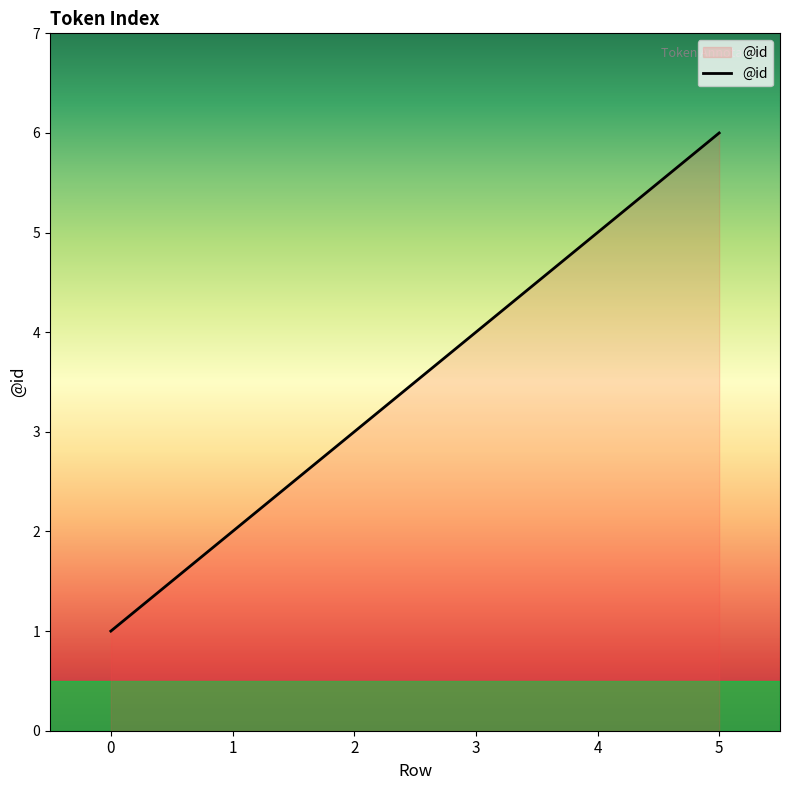

Reading left to right, extract all data points from this chart.

0=1	1=2	2=3	3=4	4=5	5=6